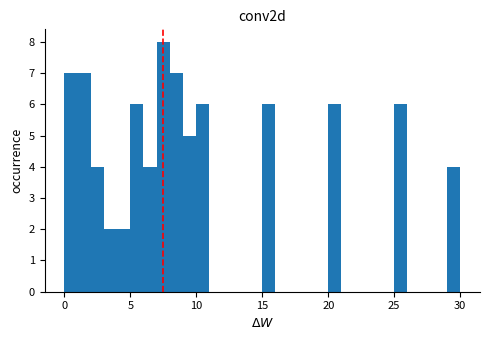

Read against the x-axis, roughly where is the centre of the tallest bar?

7.5